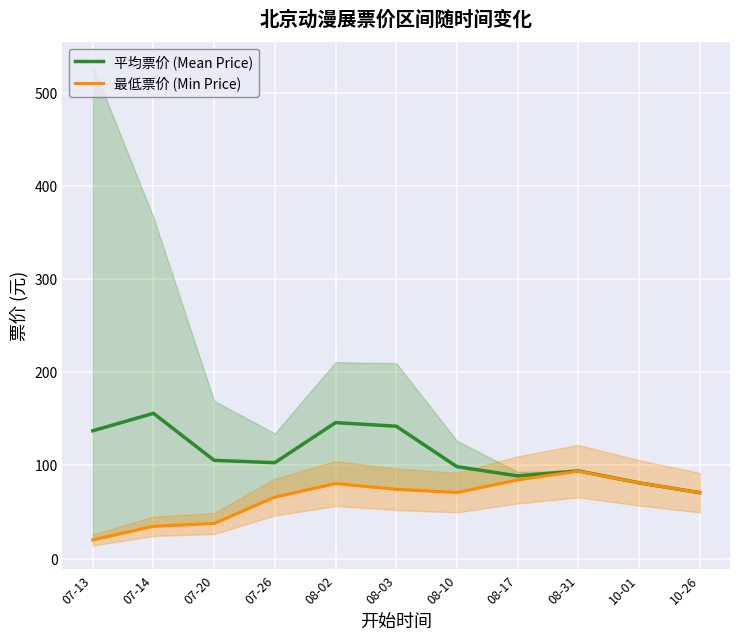

Which has a higher value, 08-31 or 07-20?

07-20